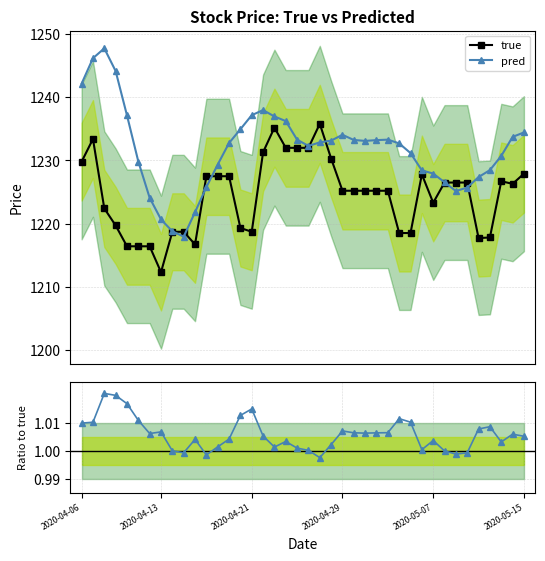

True or false: true has more than 0 interior local peaks.

True